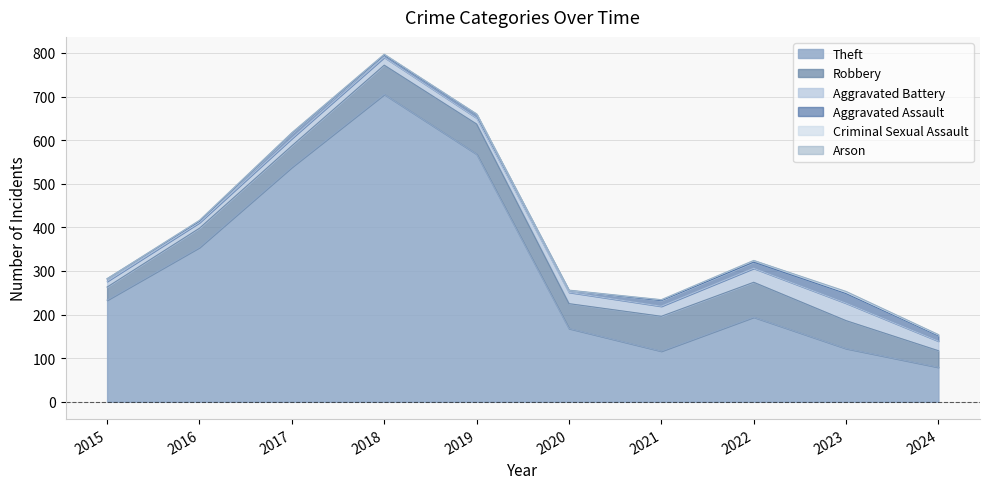

At which label does Robbery first exceed 64?

2018